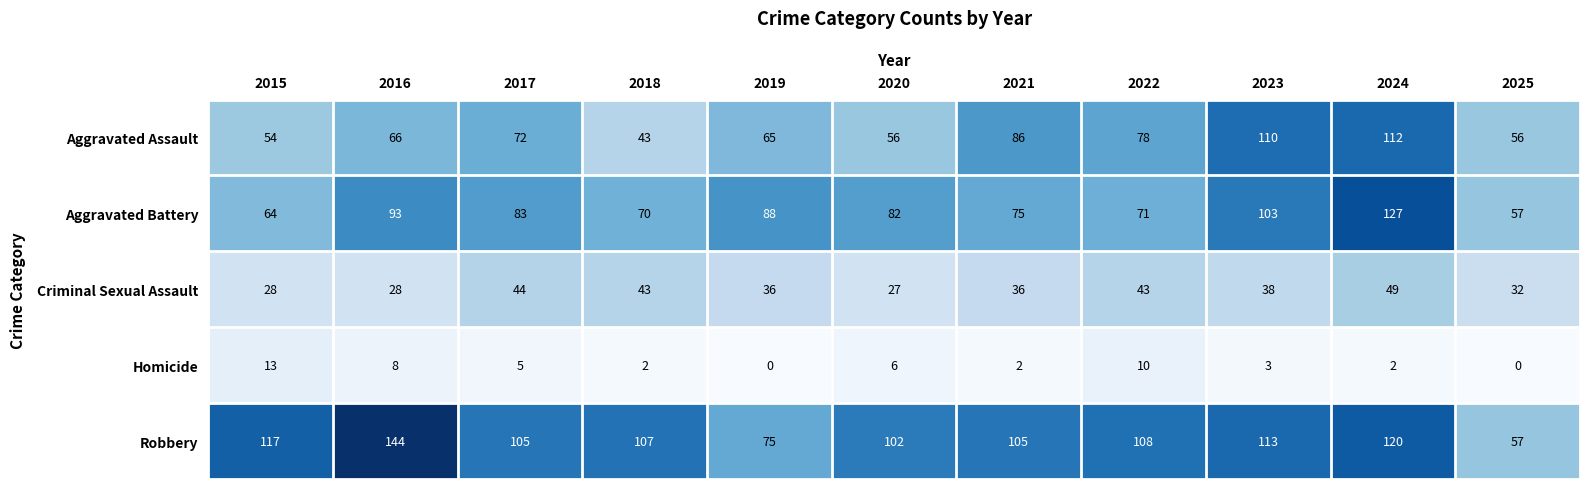

True or false: Criminal Sexual Assault has a value of 21 at 2023.

False